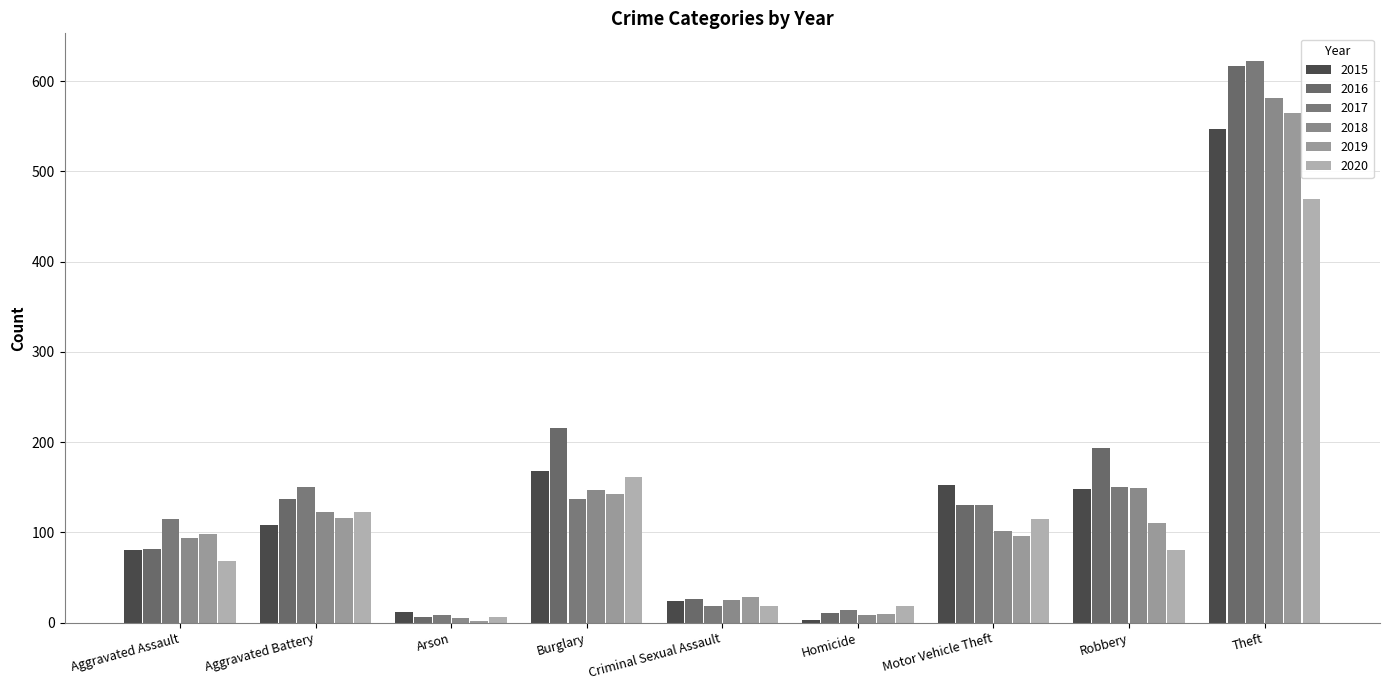

Count the number of data series in this chart.

6